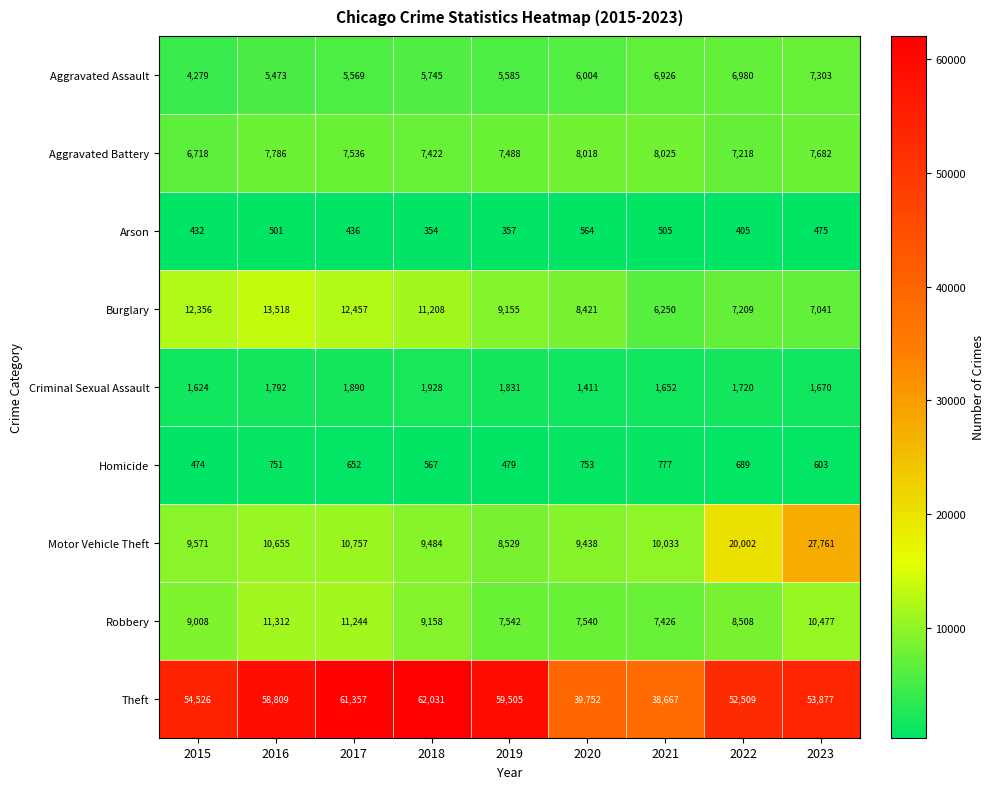

At 2020, list the series in order from largest to smallest.

Theft, Motor Vehicle Theft, Burglary, Aggravated Battery, Robbery, Aggravated Assault, Criminal Sexual Assault, Homicide, Arson